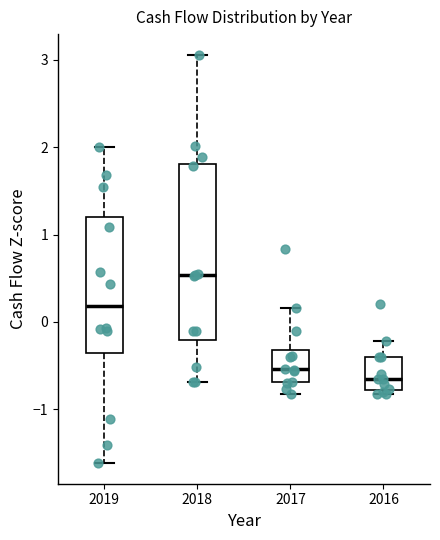

Where is the upper edge of the box at x = 2018 on the y-axis? The values are not printed on the chart, so give them approximately, as read against the axis.

1.8